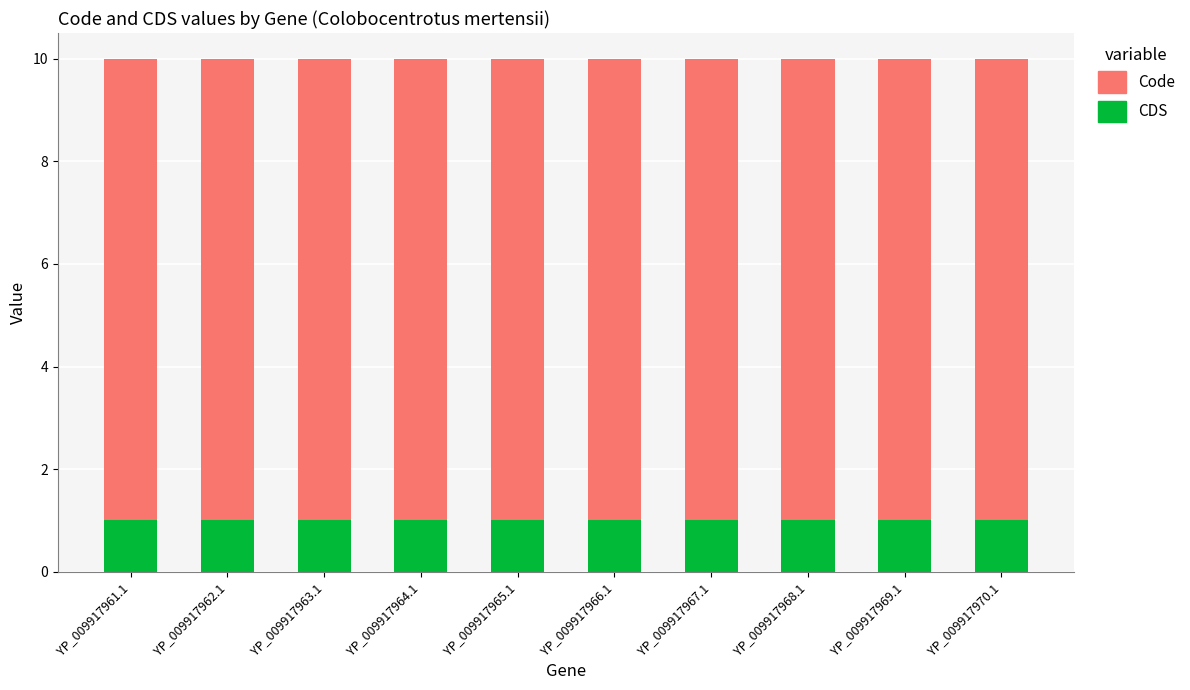

Is it true that CDS equals 2 at YP_009917968.1?

False